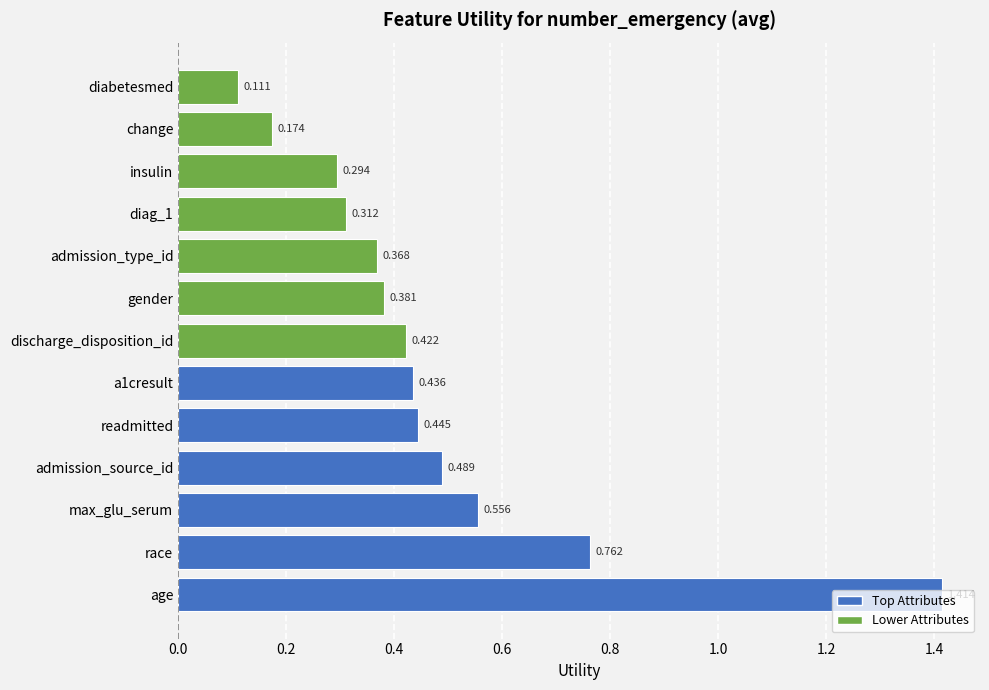

List the labels in order of value, smallest first.

diabetesmed, change, insulin, diag_1, admission_type_id, gender, discharge_disposition_id, a1cresult, readmitted, admission_source_id, max_glu_serum, race, age